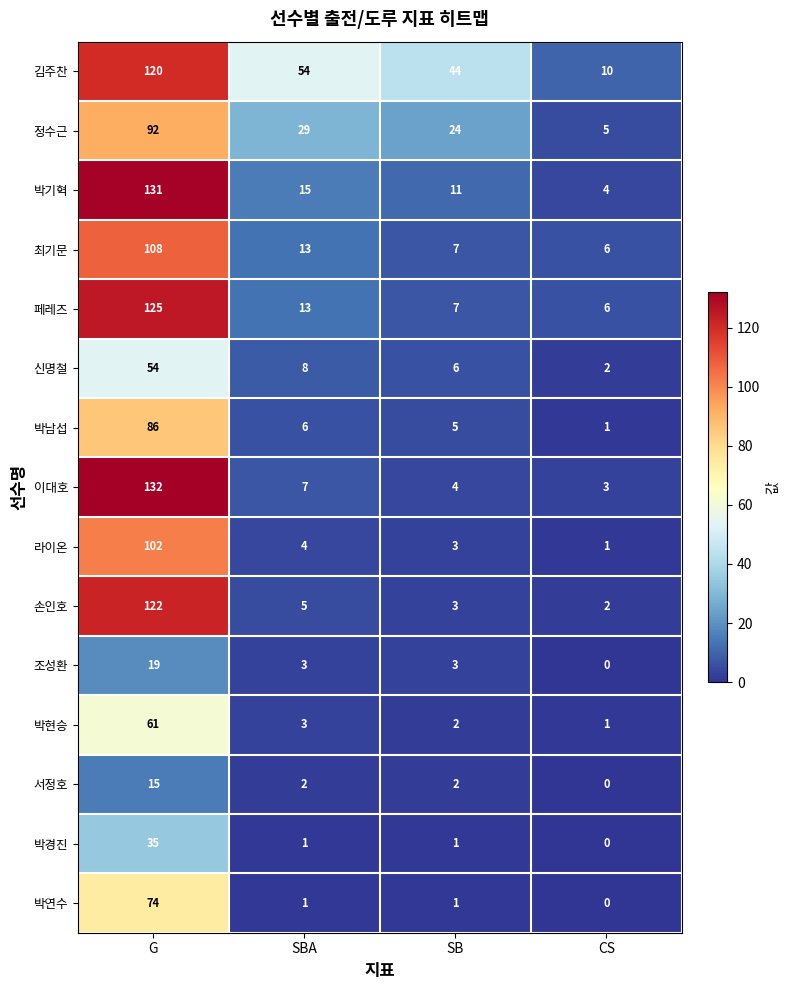

Read the 박기혁 value at CS.

4